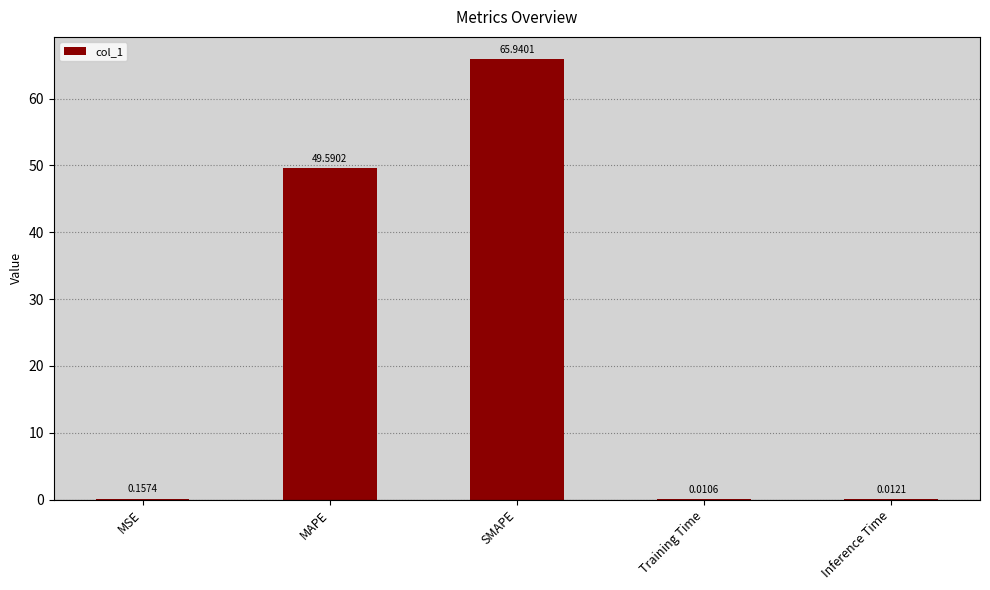

What is the average value?

23.1